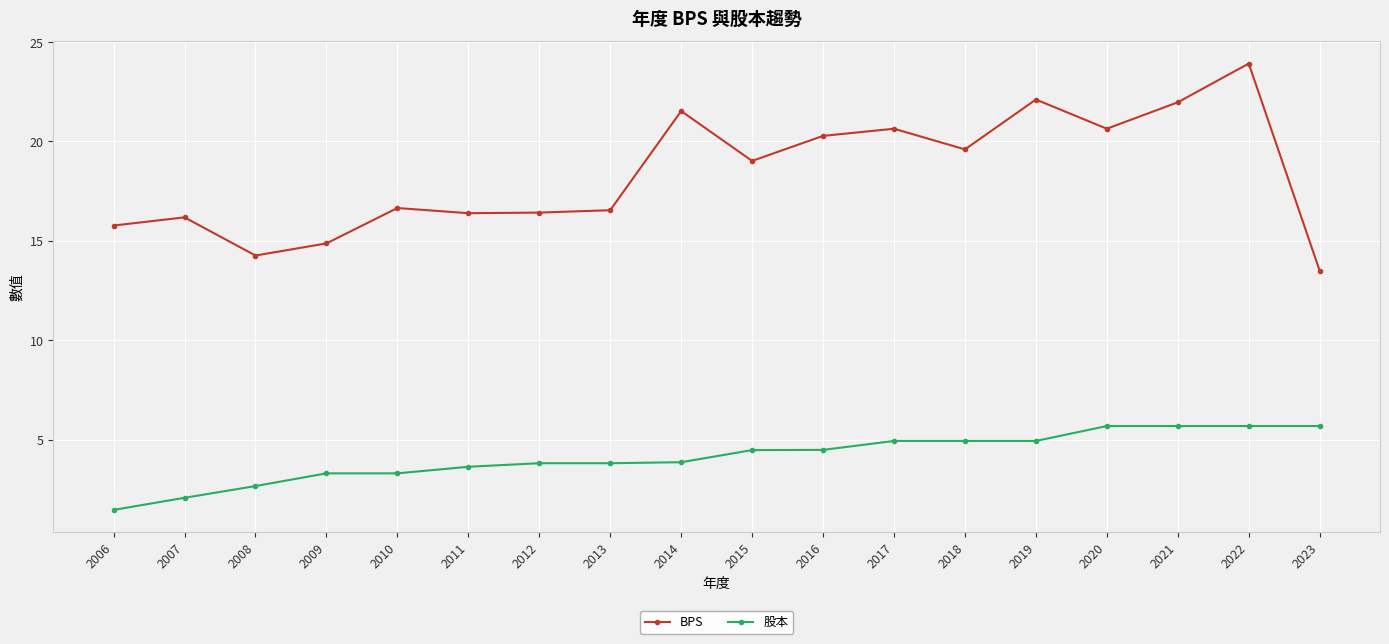

True or false: BPS and 股本 intersect in this chart.

False